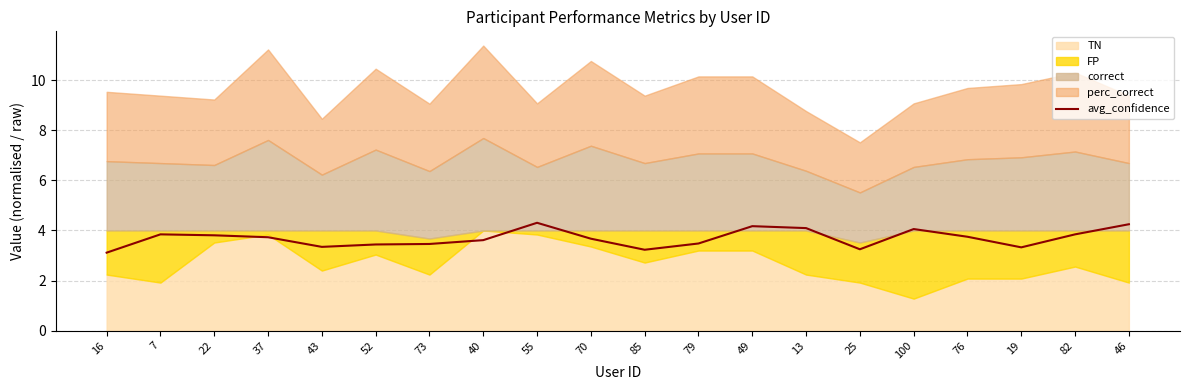

What is the value of the 9th point from the left?

4.3